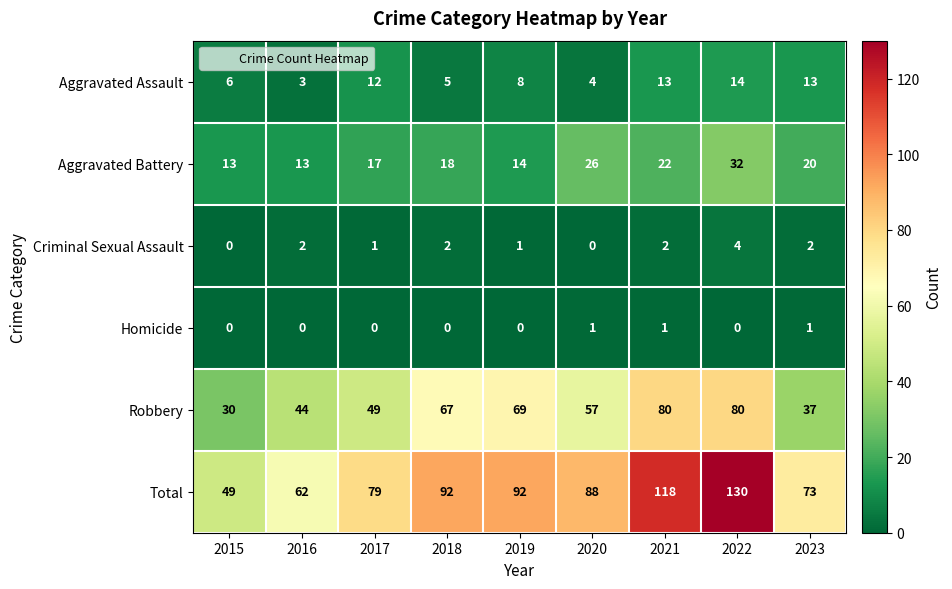

True or false: Total has a value of 118 at 2021.

True